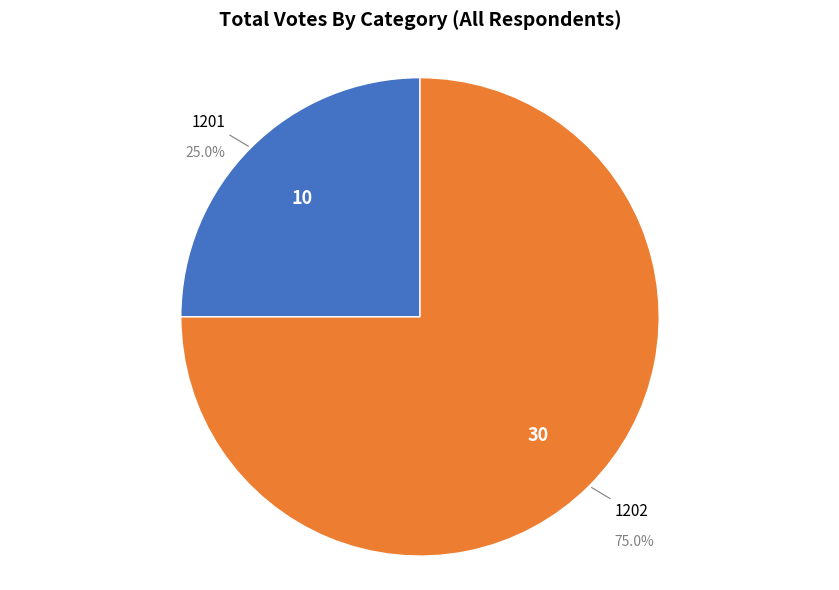

Is there a majority slice in this chart?

Yes